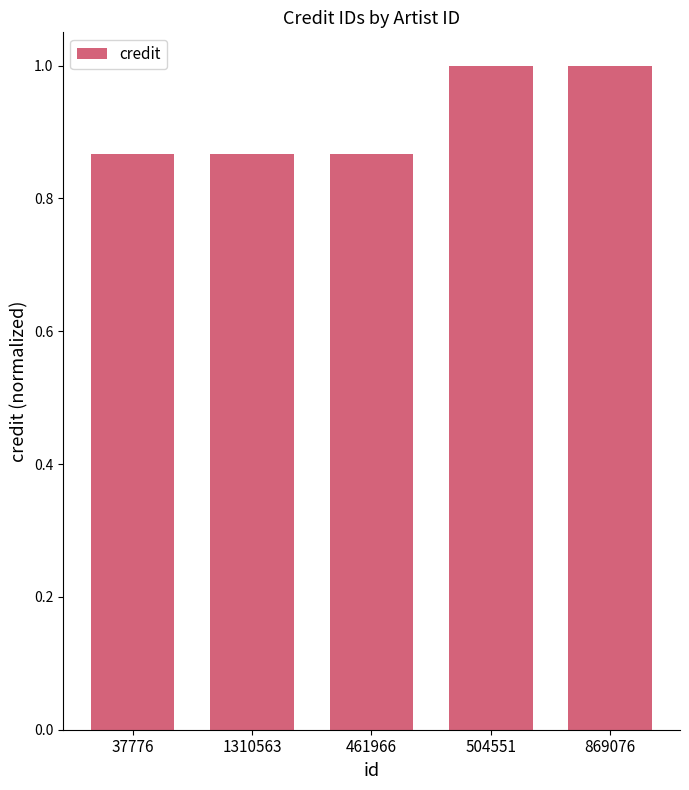

What is the label of the 2nd bar from the right?

504551